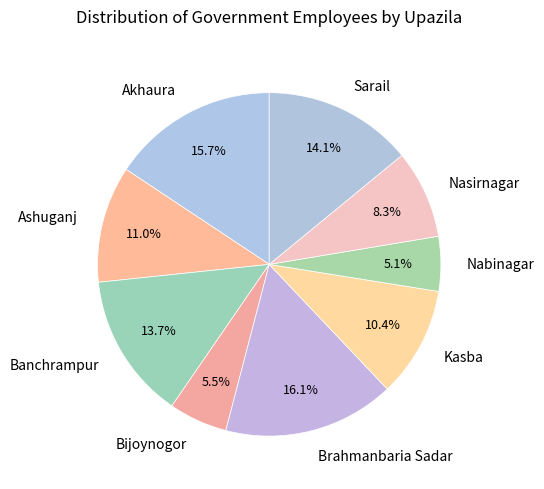

Approximately how many times larger is the value at Bijoynogor compared to Nabinagar?

1.1